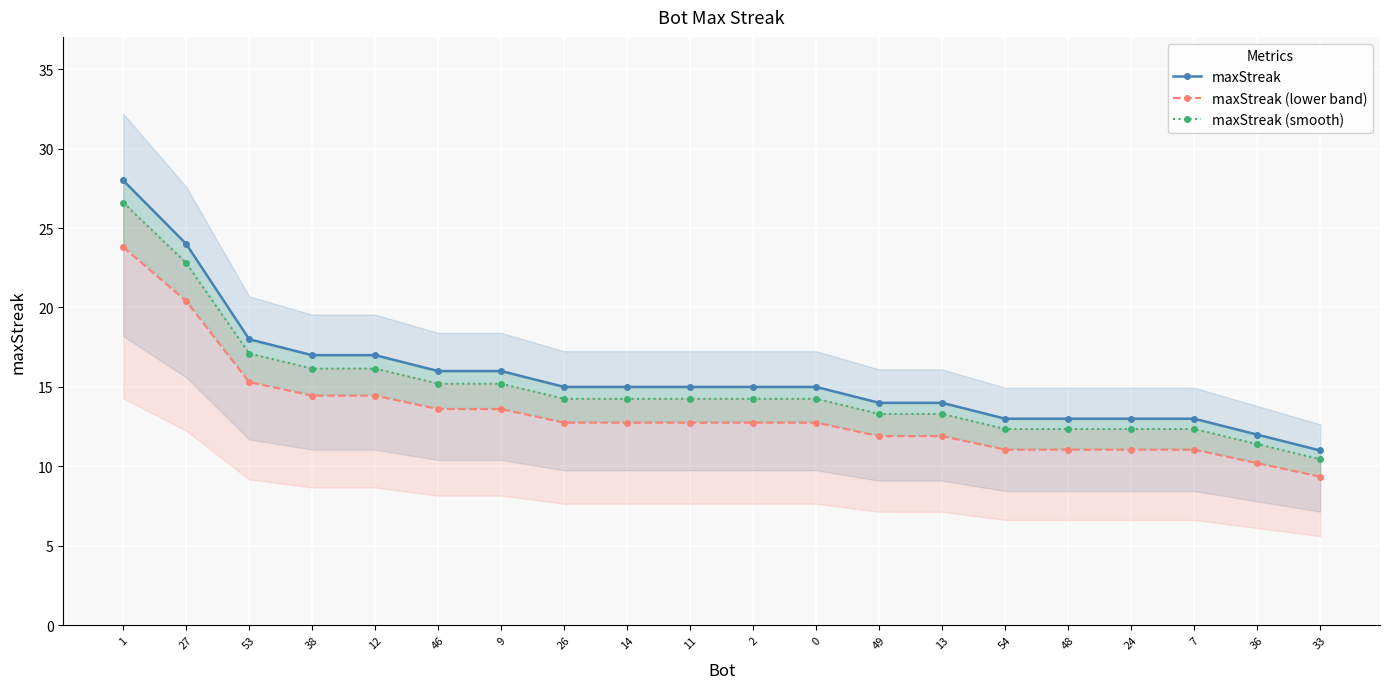

Rank the series by their average value, from highest to lowest.

maxStreak, maxStreak (smooth), maxStreak (lower band)